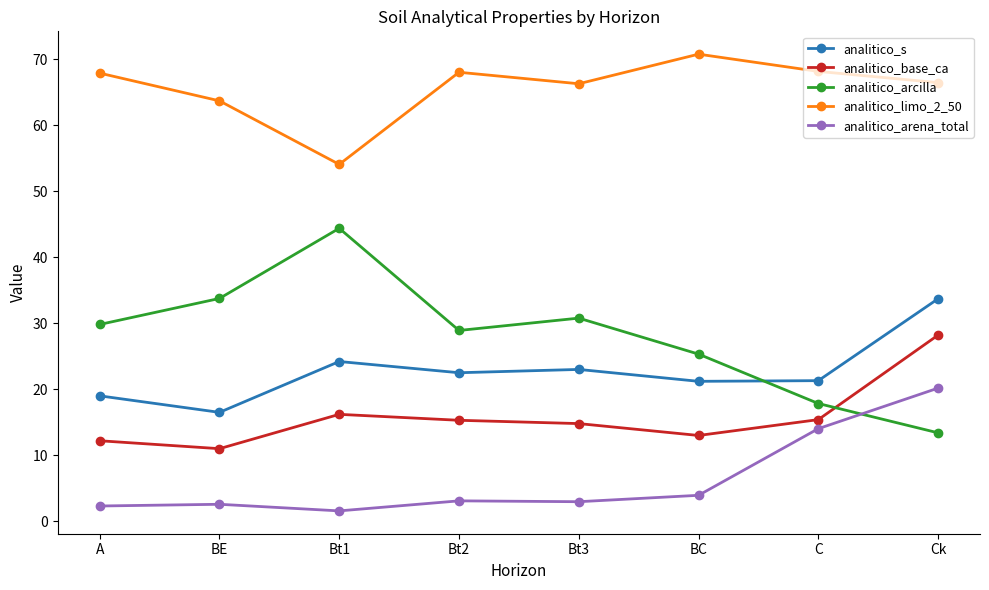

What is the sum of all analitico_base_ca values?

126.1